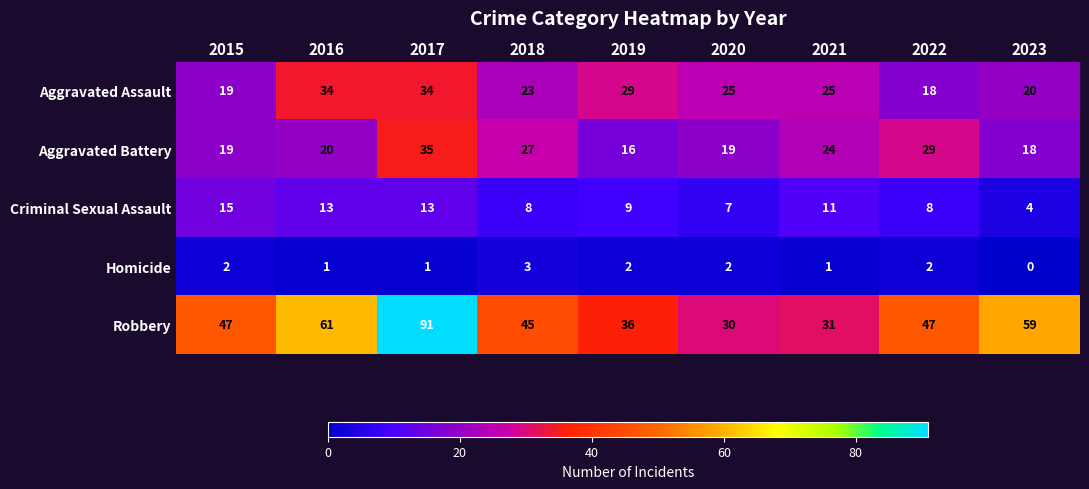

The value of Criminal Sexual Assault at 2017 is 13. True or false?

True